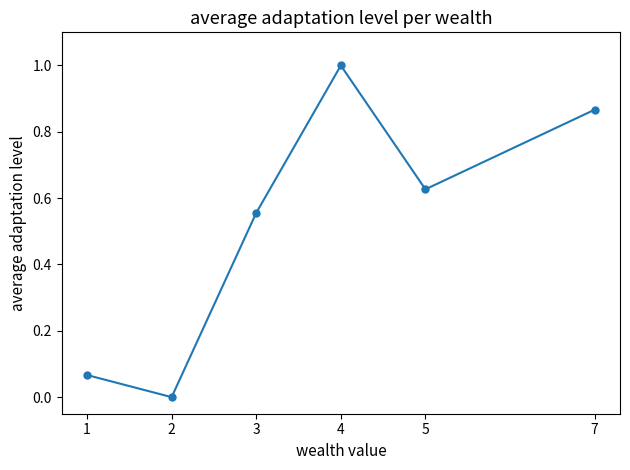

List the labels in order of value, smallest first.

2, 1, 3, 5, 7, 4